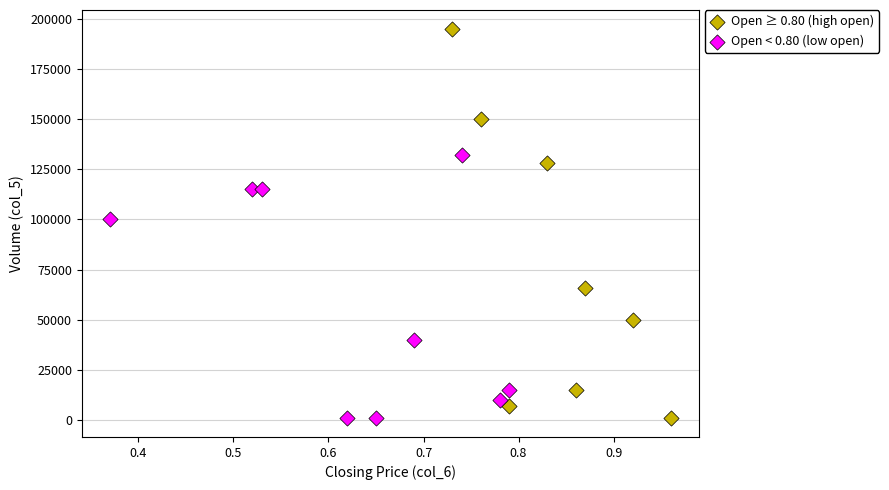

Which series reaches the maximum Y coordinate?

Open ≥ 0.80 (high open)